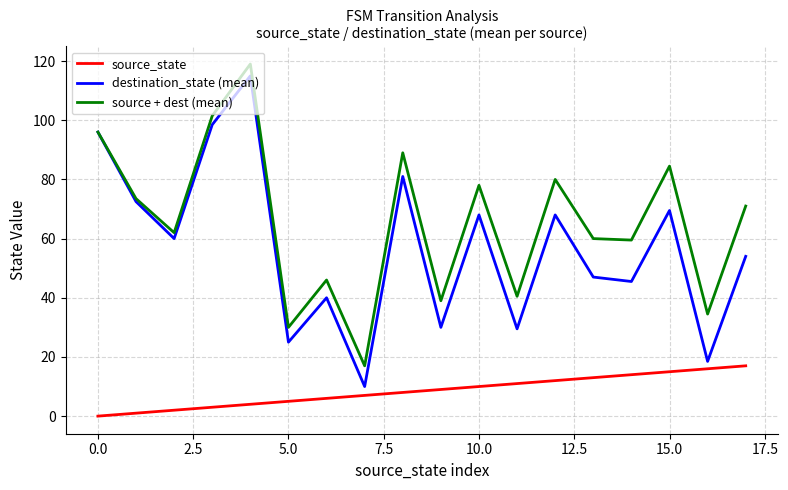

True or false: source_state and source + dest (mean) intersect in this chart.

False